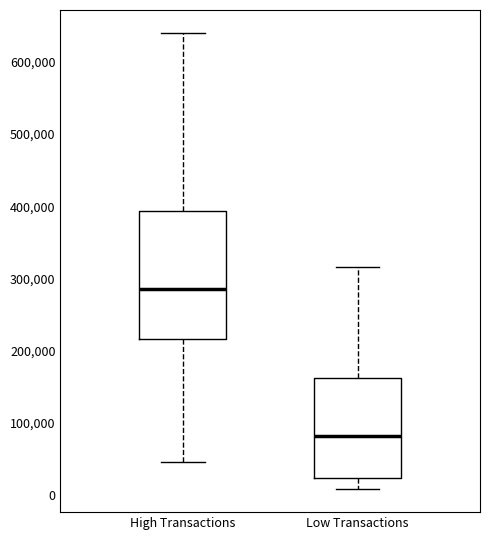

Reading left to right, read every box against the y-axis: the position of its median line, the range the box covers, and the ends of its whiskers. The values are not printed on the chart, so give them approximately, as read against the axis.

High Transactions: median 290000, box 220000 to 390000, whiskers 50000 to 640000
Low Transactions: median 80000, box 20000 to 160000, whiskers 10000 to 320000